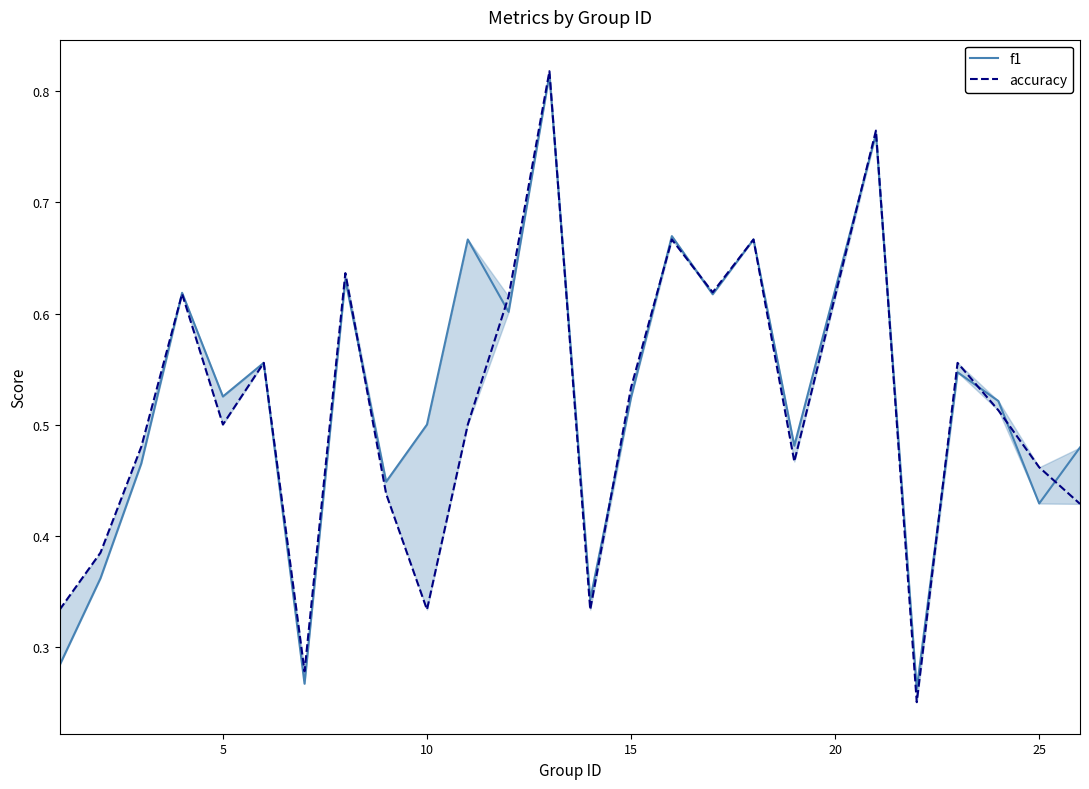

What is the average value of the accuracy series?

0.5